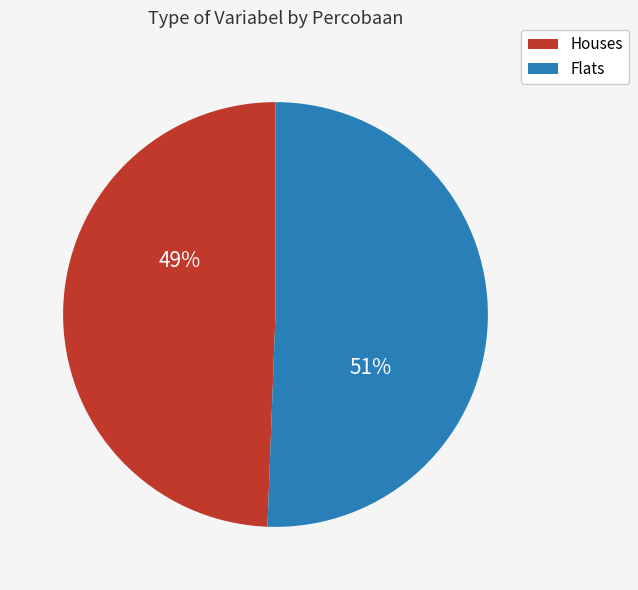

Is the sum of Flats and Houses greater than half?

Yes